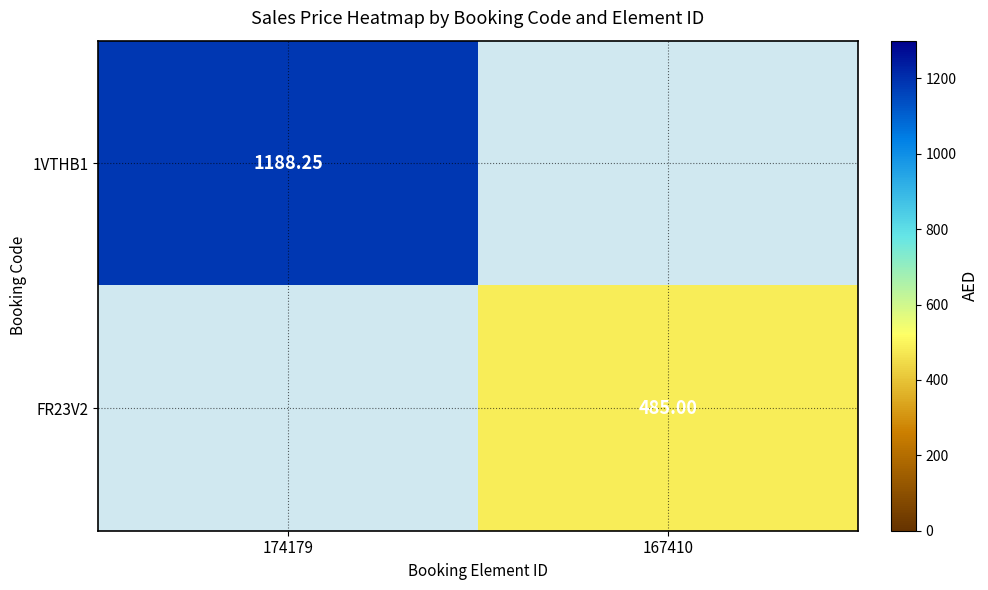

Where is 1VTHB1 nearest to the value 1188?

174179